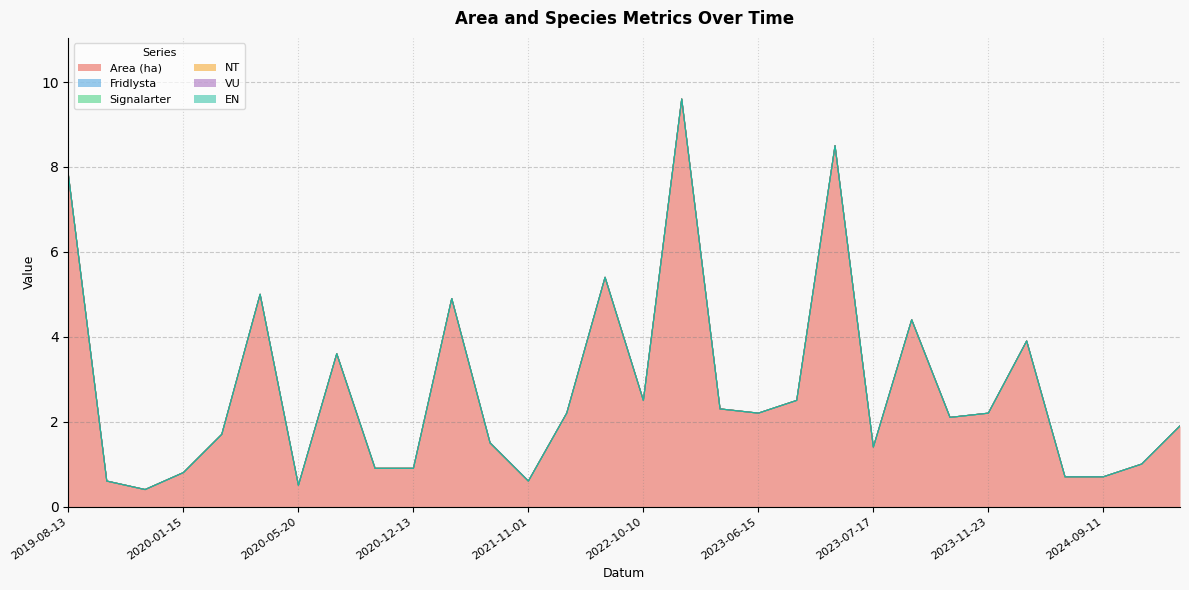

Where is VU nearest to the value 0?

2019-08-13